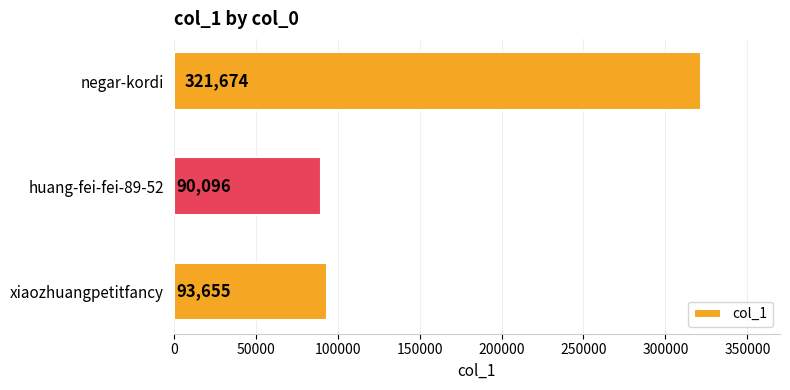

Reading top to bottom, extract all data points from this chart.

321674	90096	93655